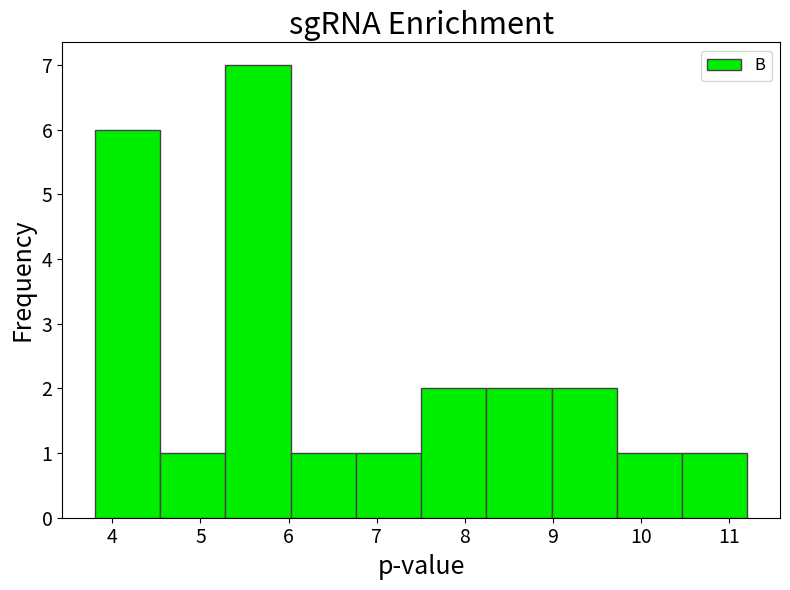

Reading left to right, list every bar in this chart as the range it spans on the x-axis followed by its height. Neither the bar edges nor the heights are printed on the chart, so give them approximately, as read against the axes.

3.8 to 4.5: 6
4.5 to 5.3: 1
5.3 to 6.0: 7
6.0 to 6.8: 1
6.8 to 7.5: 1
7.5 to 8.2: 2
8.2 to 9.0: 2
9.0 to 9.7: 2
9.7 to 10.5: 1
10.5 to 11.2: 1